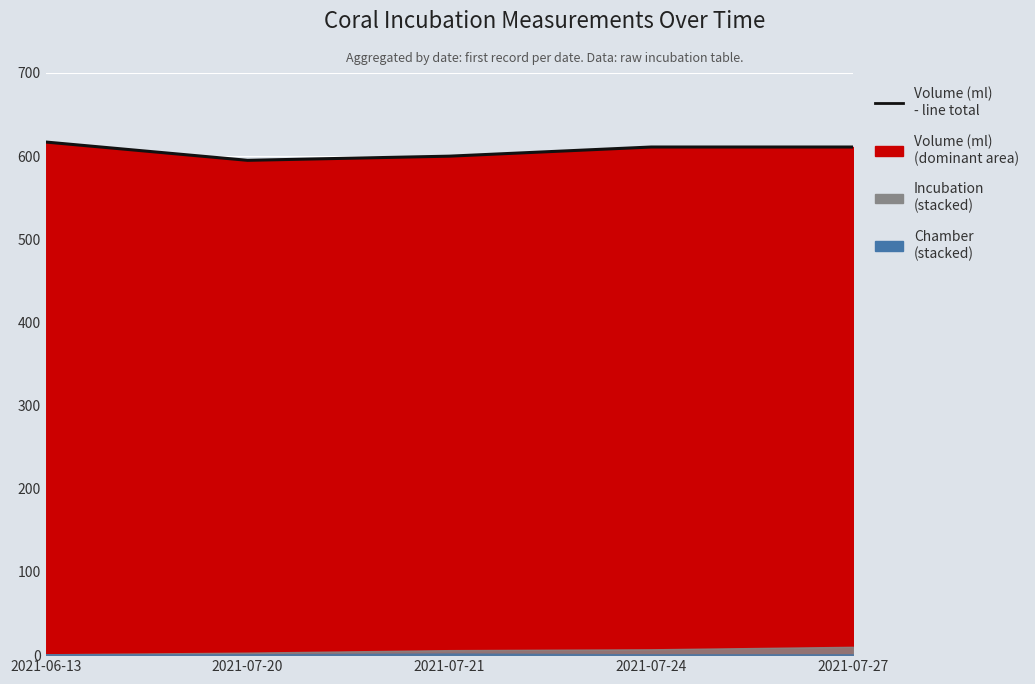

Between 2021-07-27 and 2021-07-20, which is larger?

2021-07-27